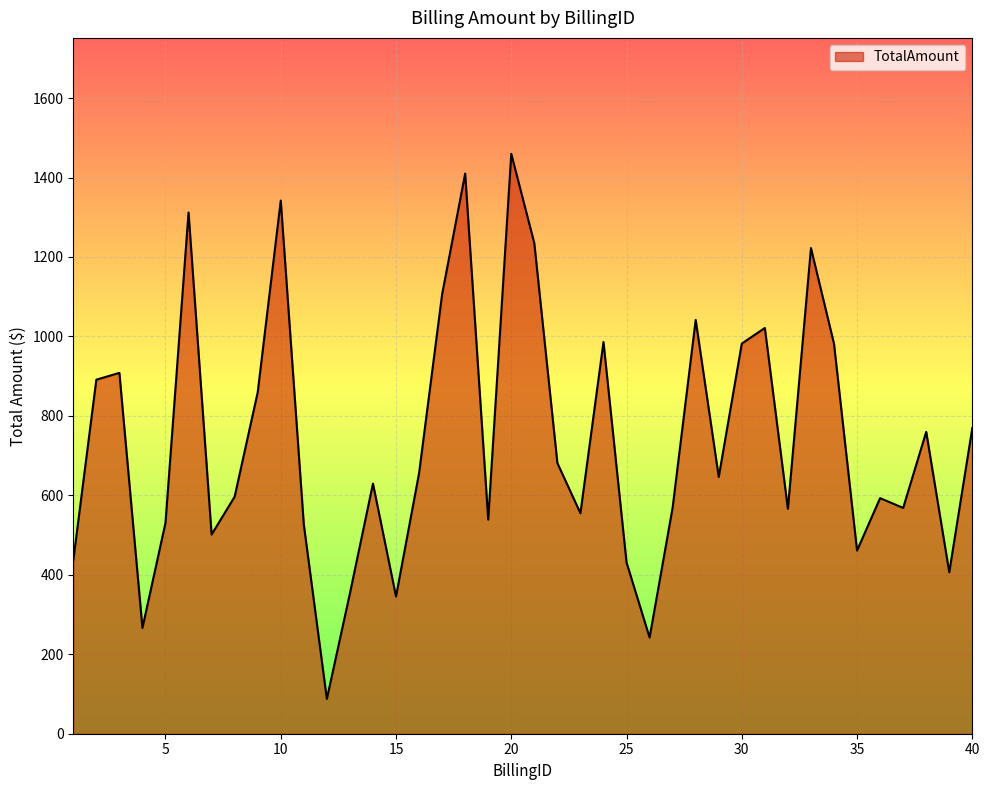

What is the maximum value shown in the chart?

1459.6